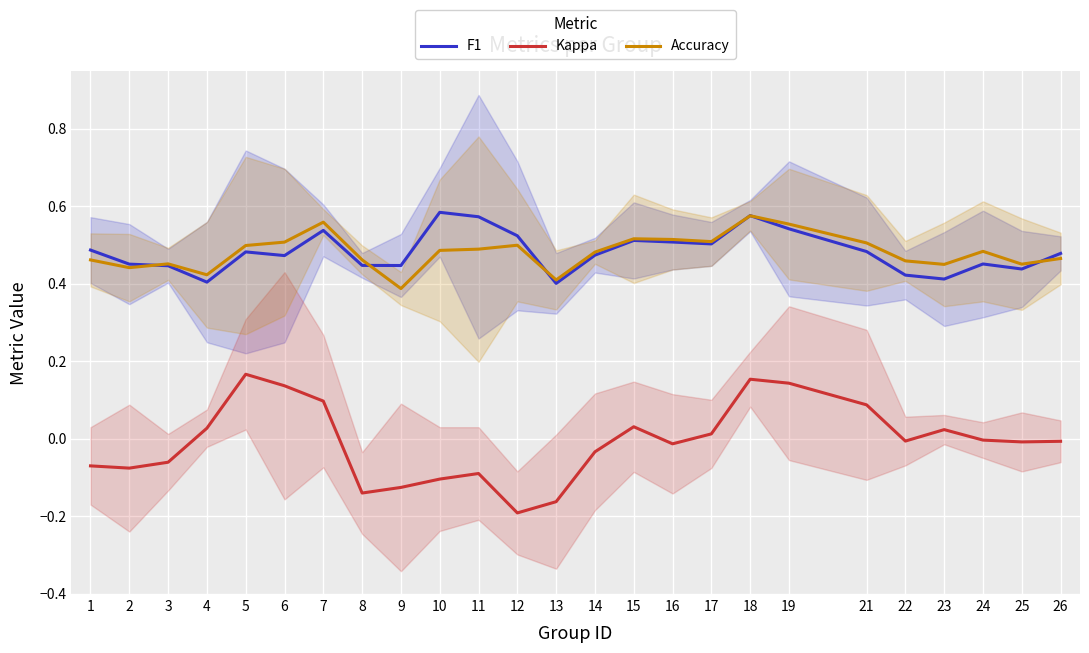

Reading left to right, list all the values displayed in this chart.

F1: 1=0.5	2=0.5	3=0.4	4=0.4	5=0.5	6=0.5	7=0.5	8=0.4	9=0.4	10=0.6	11=0.6	12=0.5	13=0.4	14=0.5	15=0.5	16=0.5	17=0.5	18=0.6	19=0.5	21=0.5	22=0.4	23=0.4	24=0.5	25=0.4	26=0.5
Kappa: 1=-0.1	2=-0.1	3=-0.1	4=0.0	5=0.2	6=0.1	7=0.1	8=-0.1	9=-0.1	10=-0.1	11=-0.1	12=-0.2	13=-0.2	14=-0.0	15=0.0	16=-0.0	17=0.0	18=0.2	19=0.1	21=0.1	22=-0.0	23=0.0	24=-0.0	25=-0.0	26=-0.0
Accuracy: 1=0.5	2=0.4	3=0.5	4=0.4	5=0.5	6=0.5	7=0.6	8=0.5	9=0.4	10=0.5	11=0.5	12=0.5	13=0.4	14=0.5	15=0.5	16=0.5	17=0.5	18=0.6	19=0.6	21=0.5	22=0.5	23=0.4	24=0.5	25=0.5	26=0.5